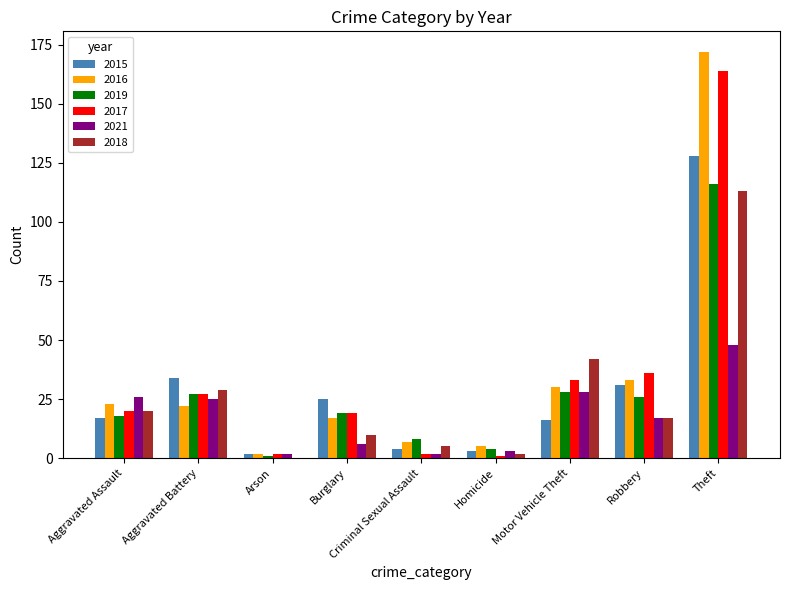

How many groups of bars are there?

9